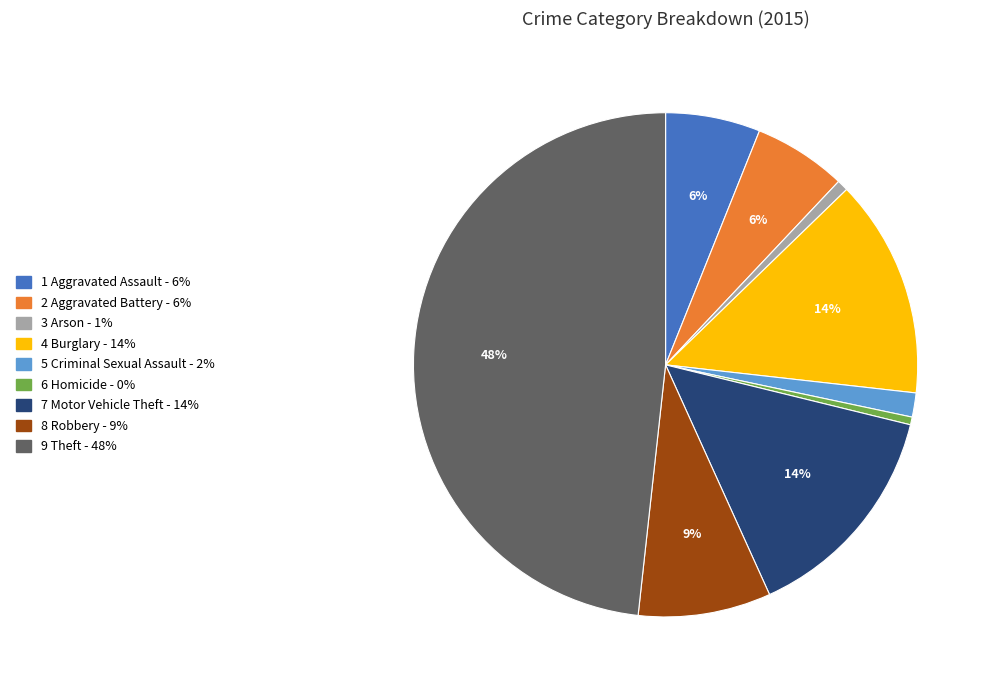

Count the number of slices in the pie.

9